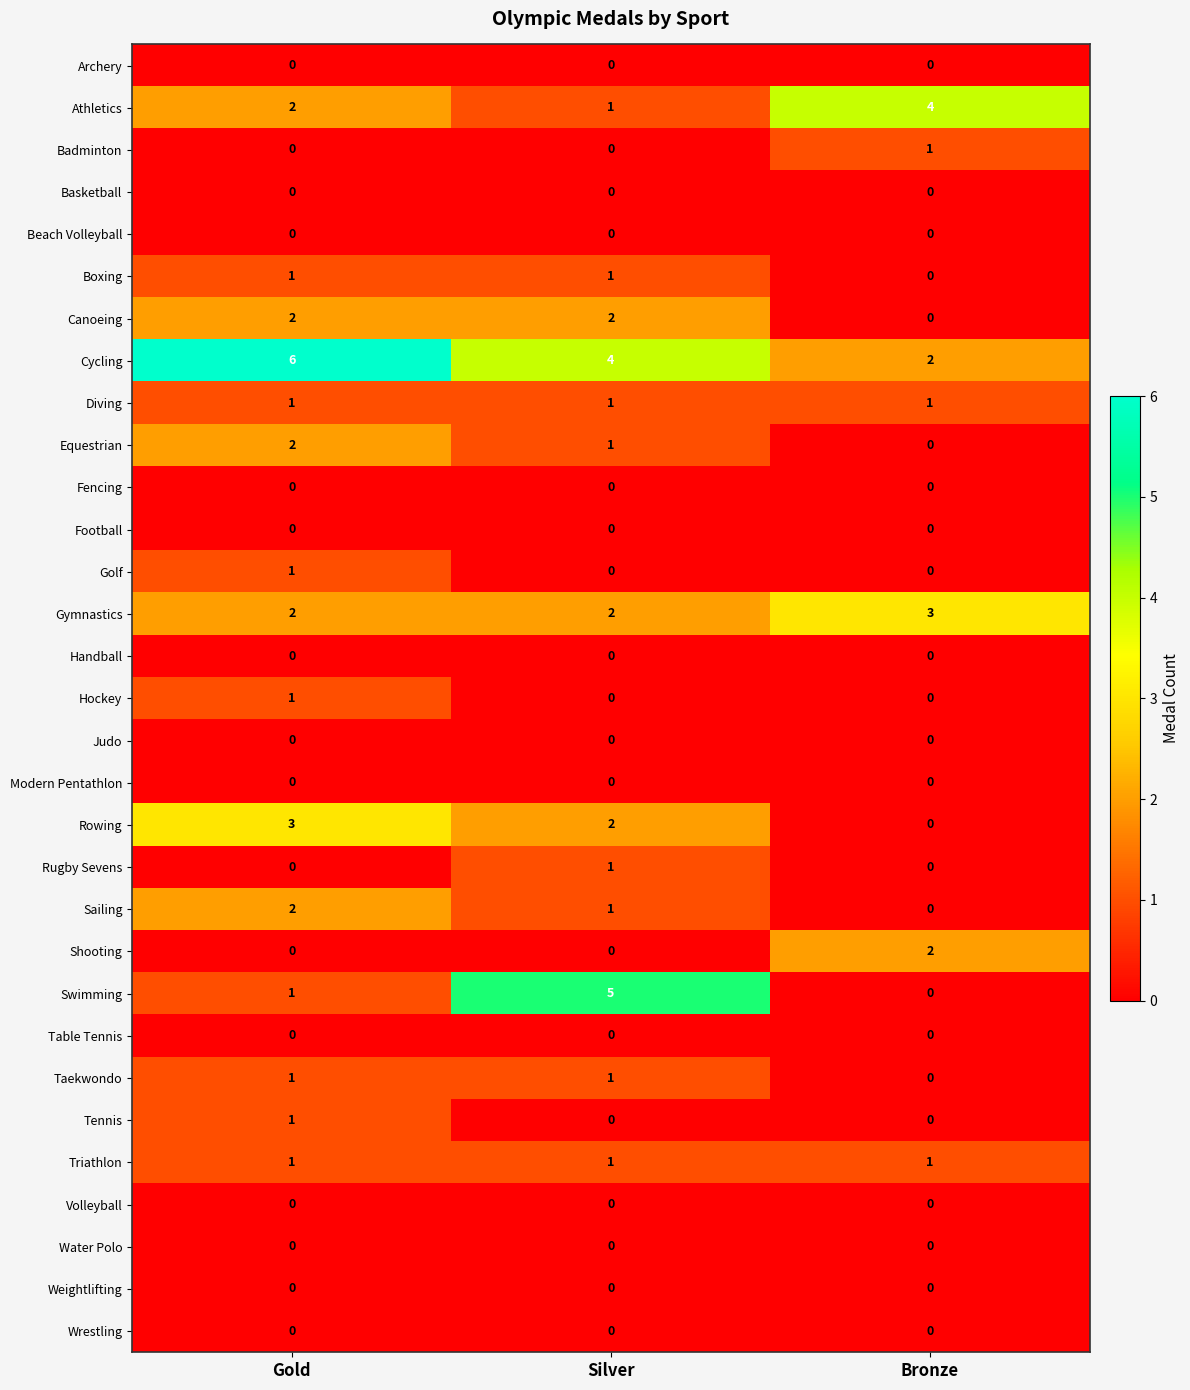

What is the greatest value displayed?

6